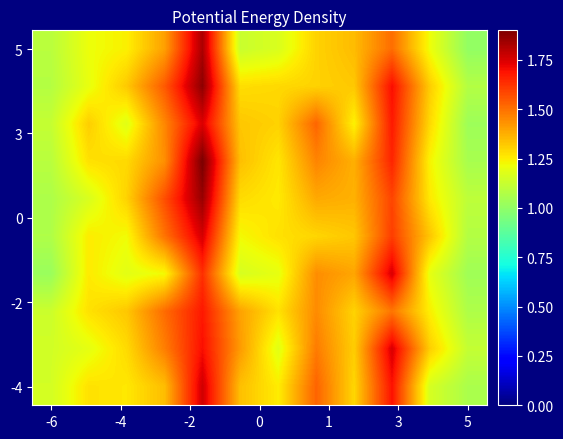

At how many categories does at least one series exceed 1?

12